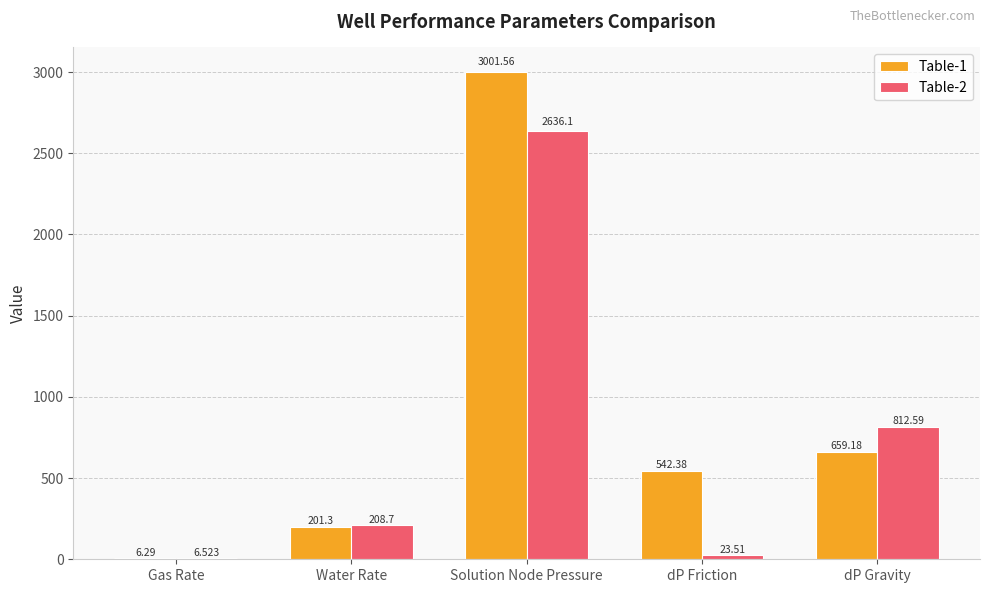

How many groups of bars are there?

5